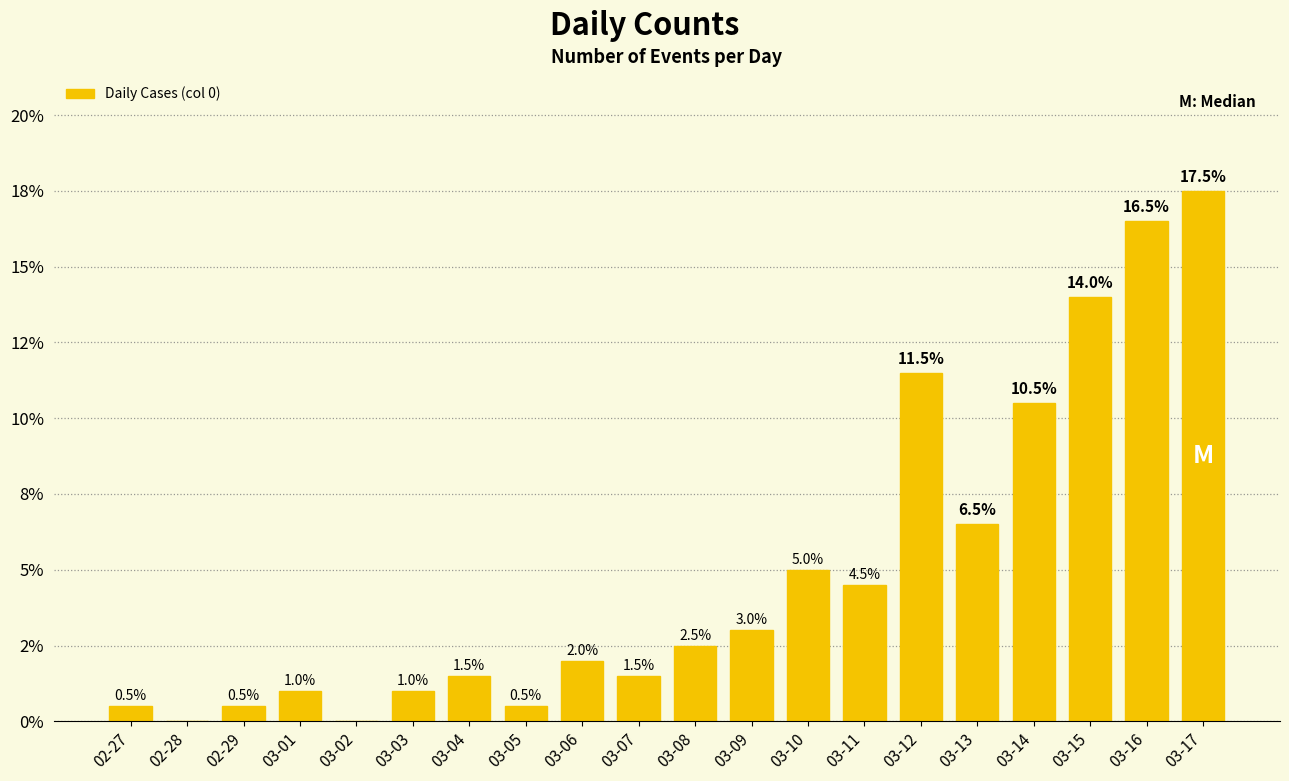

Are the bars horizontal?

No